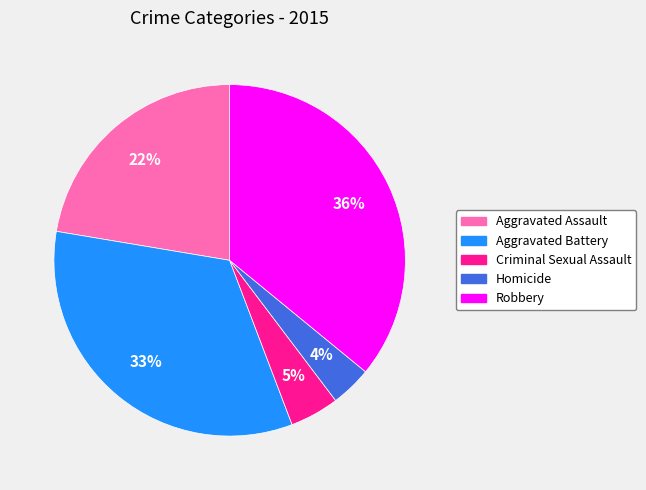

Rank the categories by value from lowest to highest.

Homicide, Criminal Sexual Assault, Aggravated Assault, Aggravated Battery, Robbery